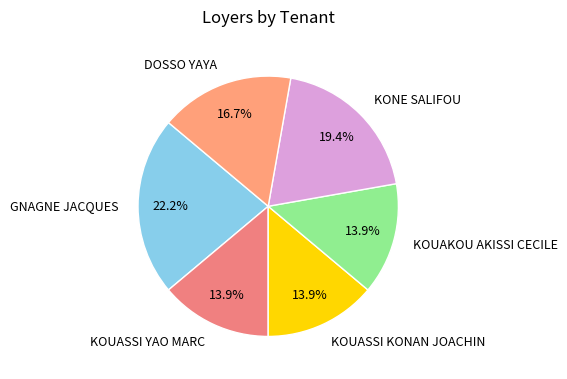

Which category has the biggest portion of the pie?

GNAGNE JACQUES